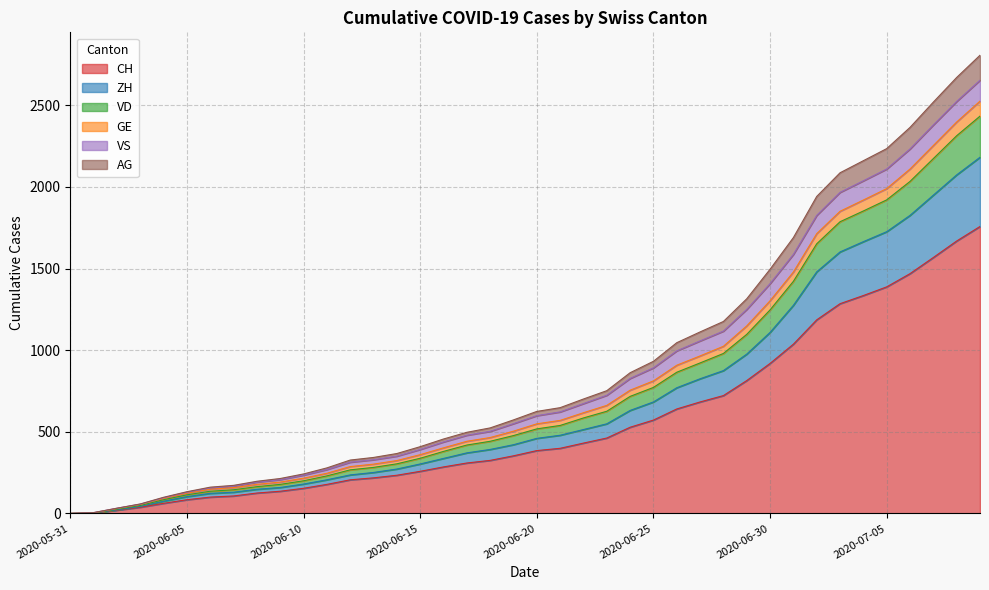

What are all the series names shown in the legend?

CH, ZH, VD, GE, VS, AG